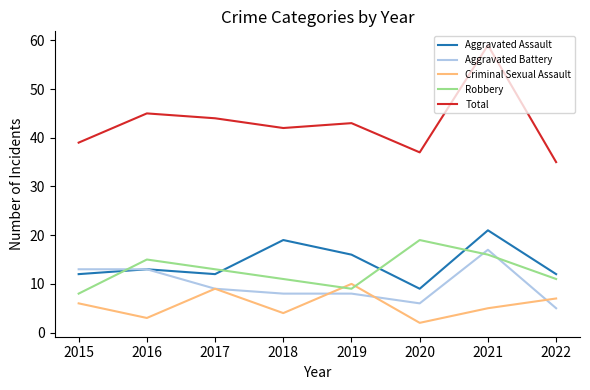

Does the chart display data point markers on the line(s)?

No